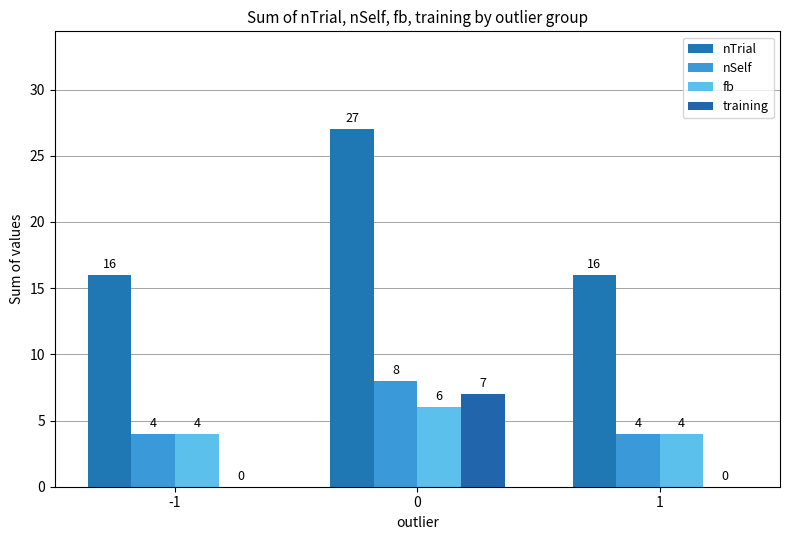

Are the bars grouped side by side (vs. stacked)?

Yes